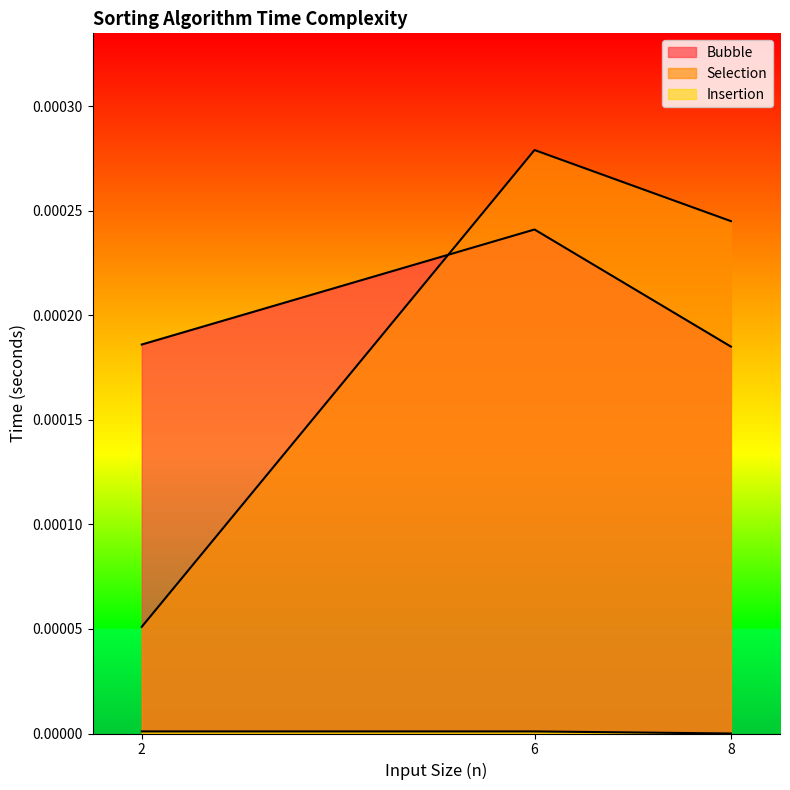

The Selection series shows 0.0 at 8. True or false?

False